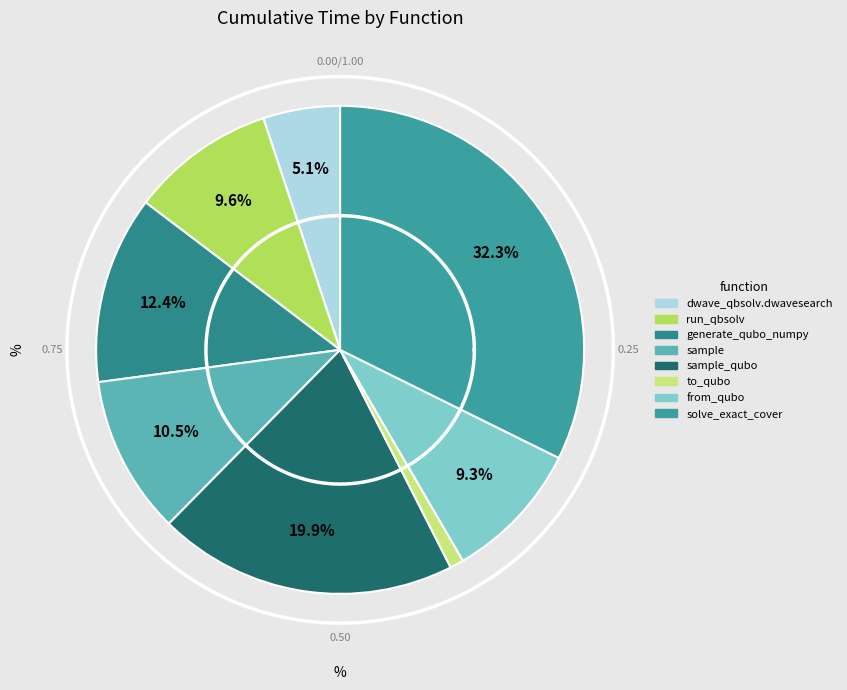

How many slices are in this pie chart?

8